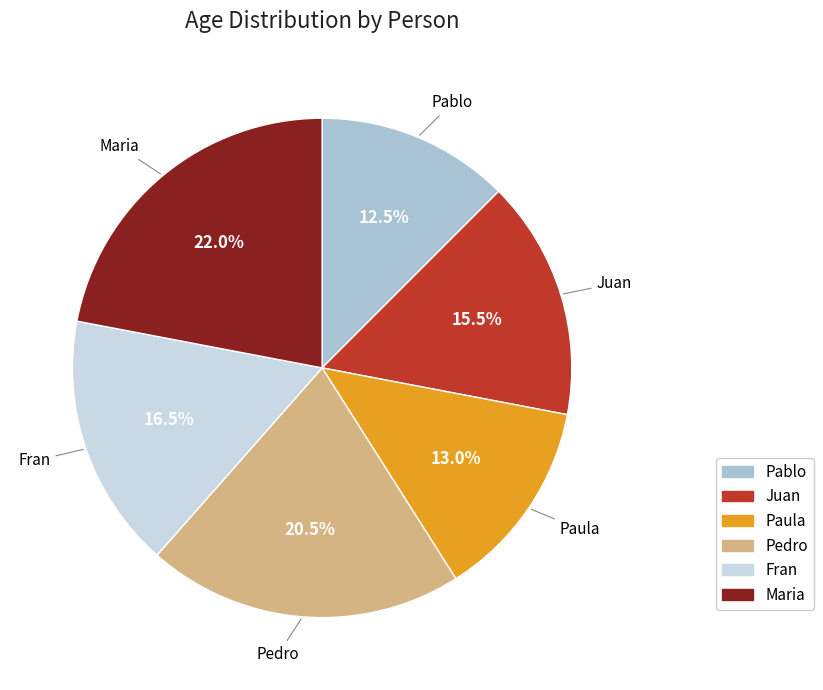

What portion of the pie excludes Pablo?

87.5%